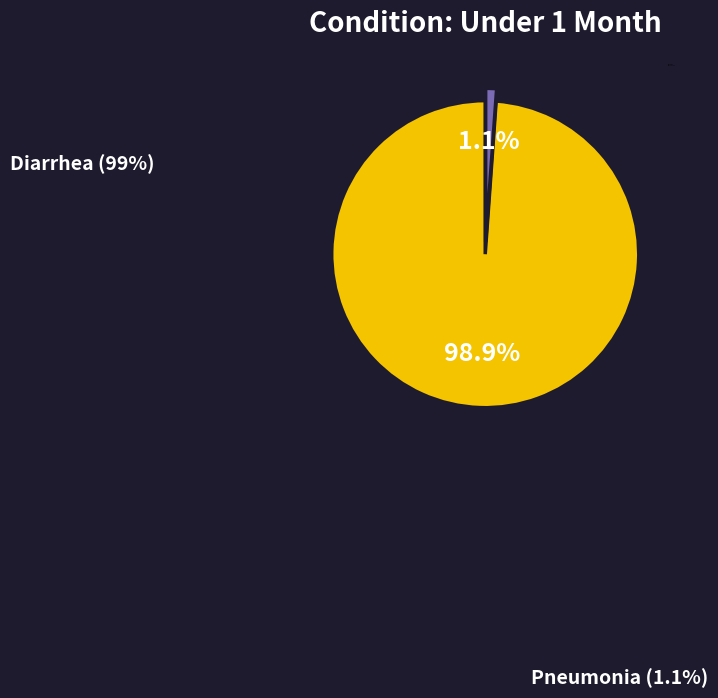

Is it true that Diarrhea is 99% of the pie?

True